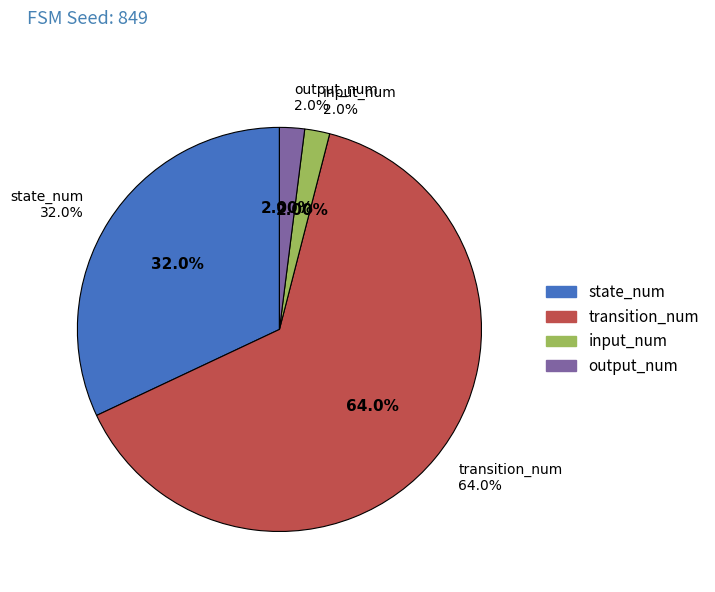

To the nearest percent, what portion does state_num represent?

32%